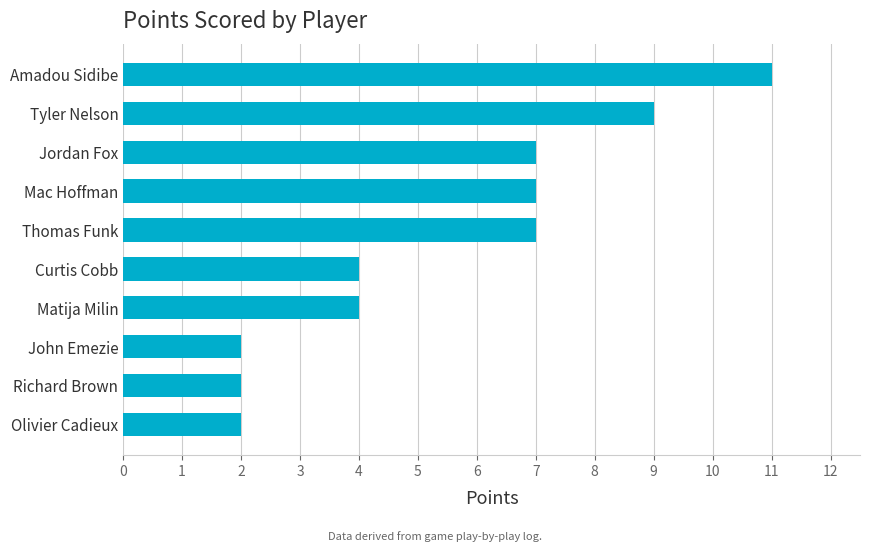

What position from the bottom is Amadou Sidibe?

10